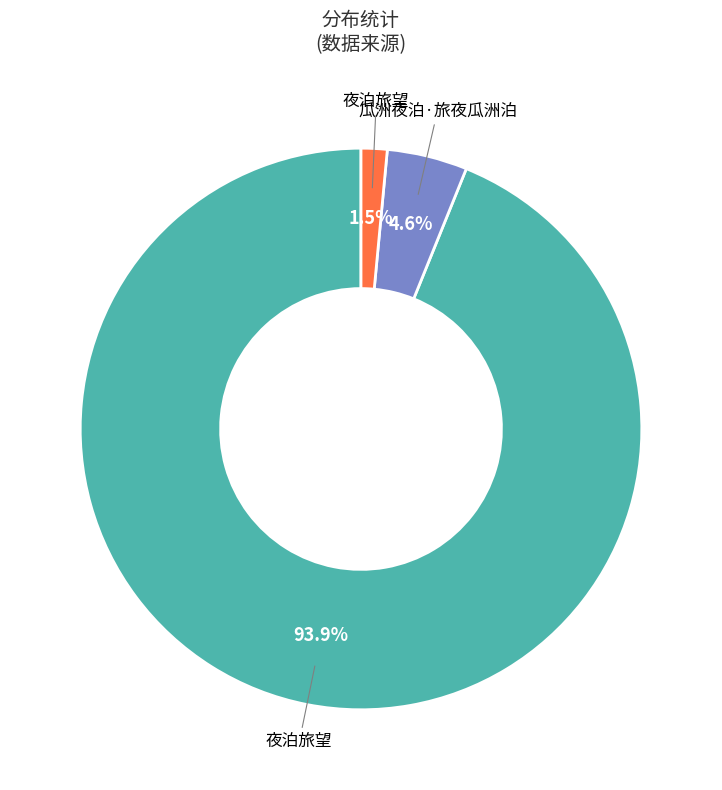

Does any single category account for the majority?

Yes